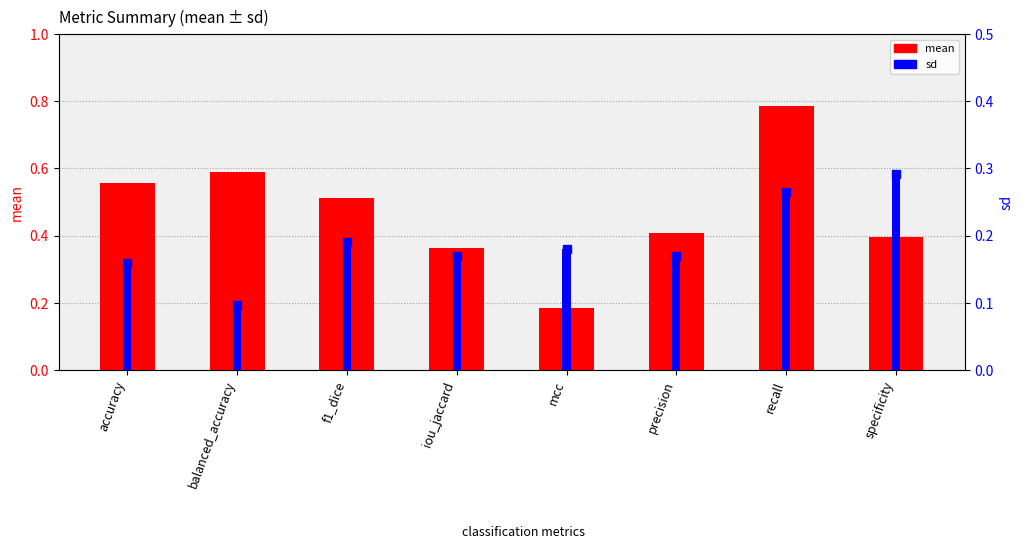

How many sd values are between 0 and 1?

8